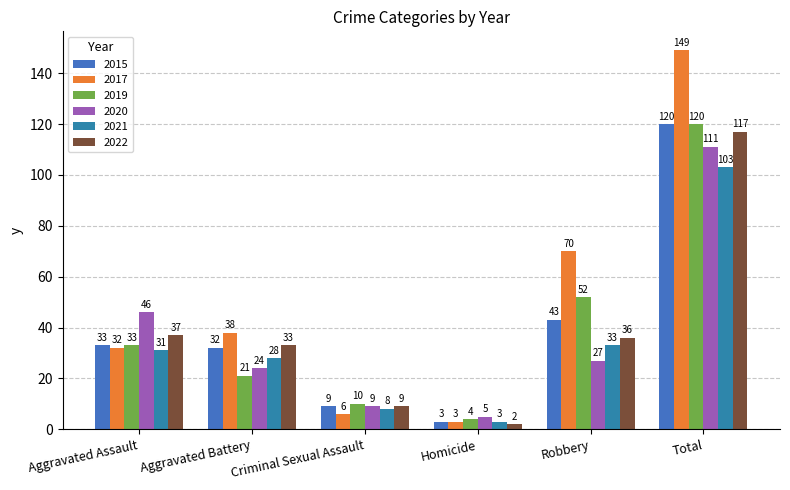

At which label does 2021 first exceed 31?

Robbery